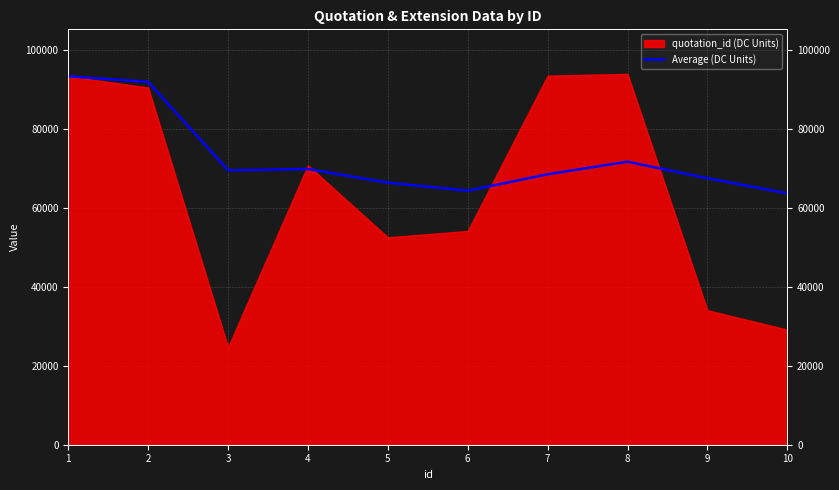

Where is the first local maximum?

4